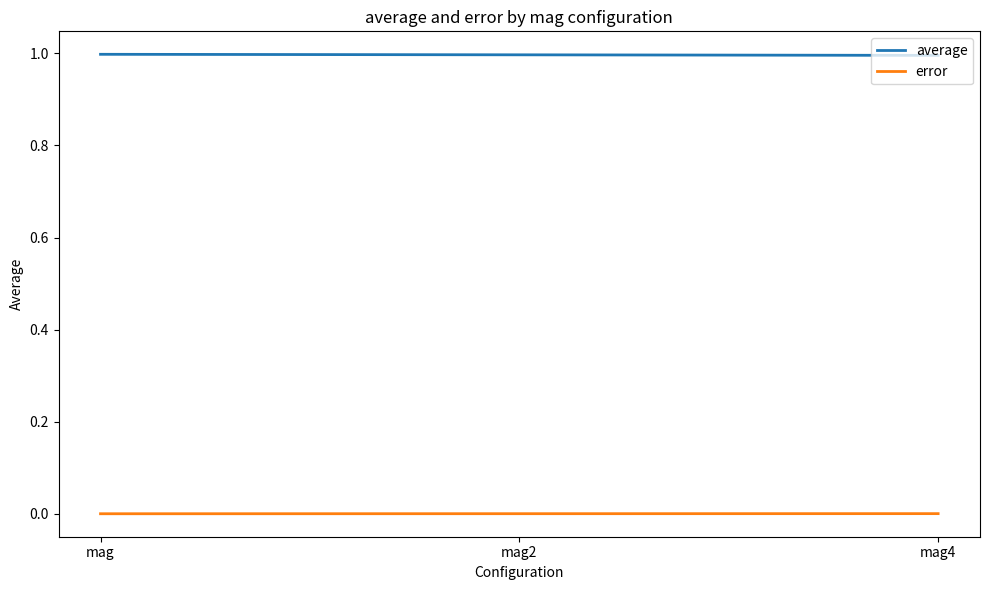

Does the chart display data point markers on the line(s)?

No